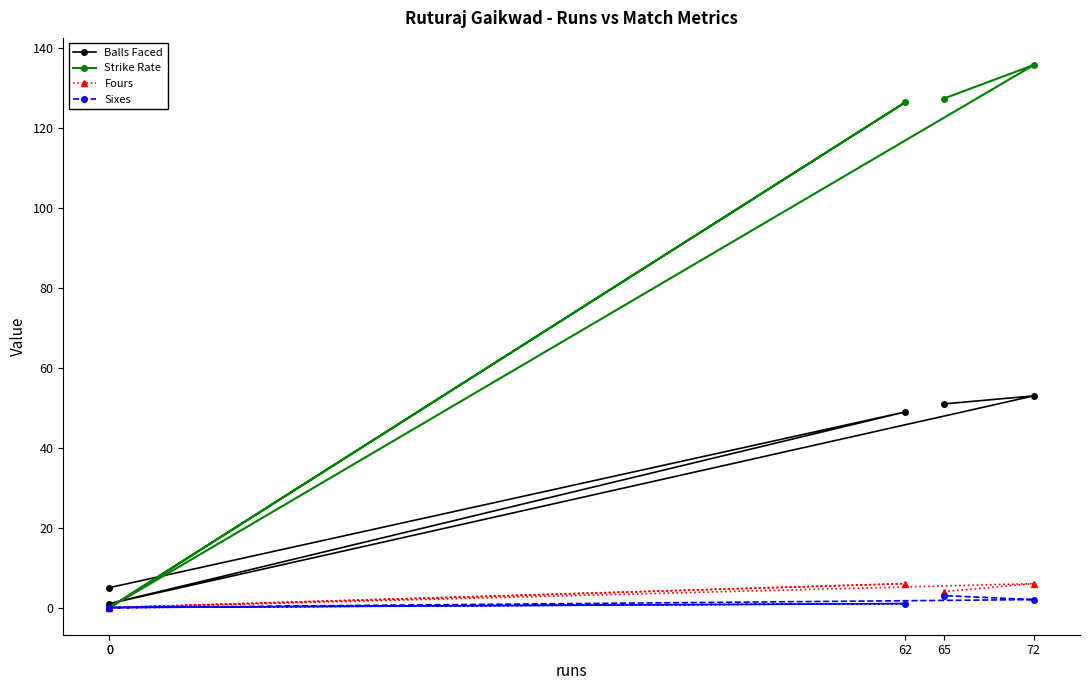

Is the value of Strike Rate at 65 greater than the value of Fours at 62?

Yes